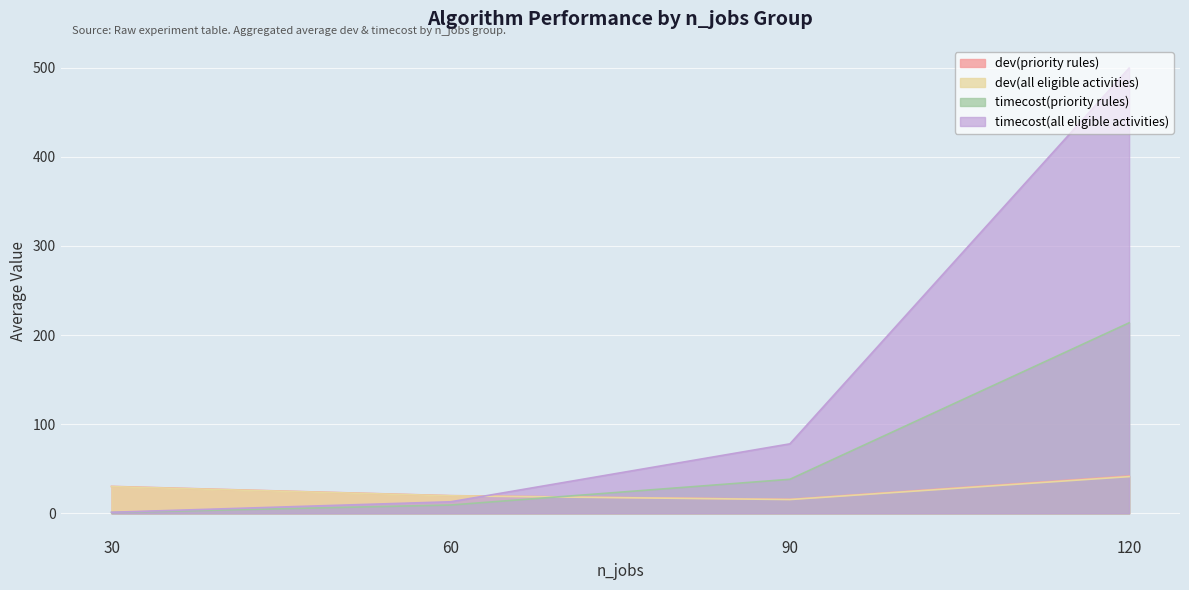

Read the timecost(all eligible activities) value at 90.

77.9